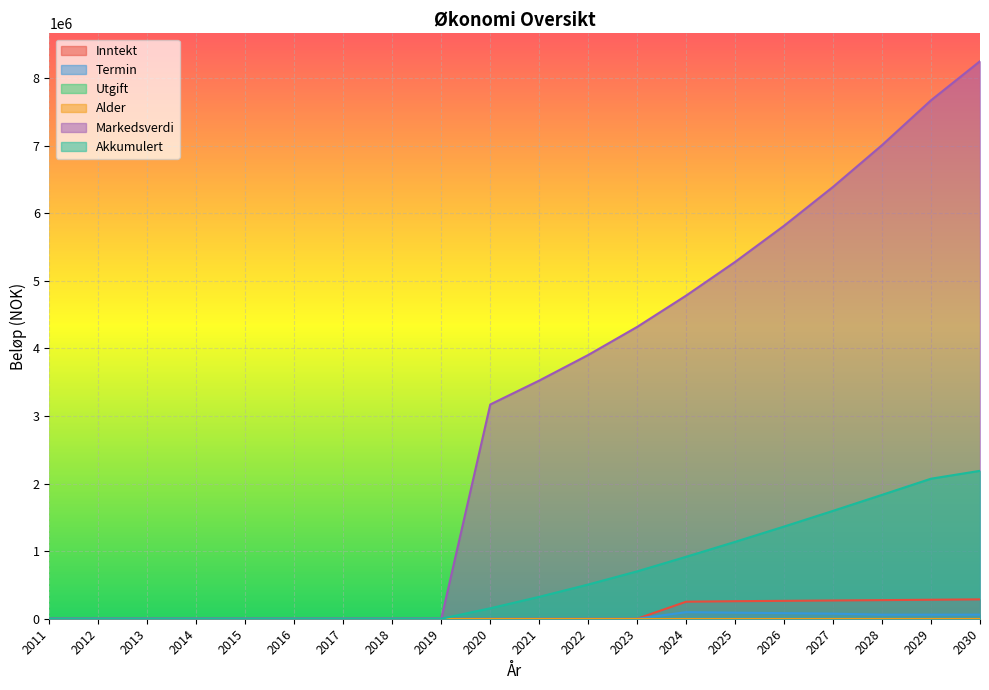

Where is the first local maximum for Termin?

2024